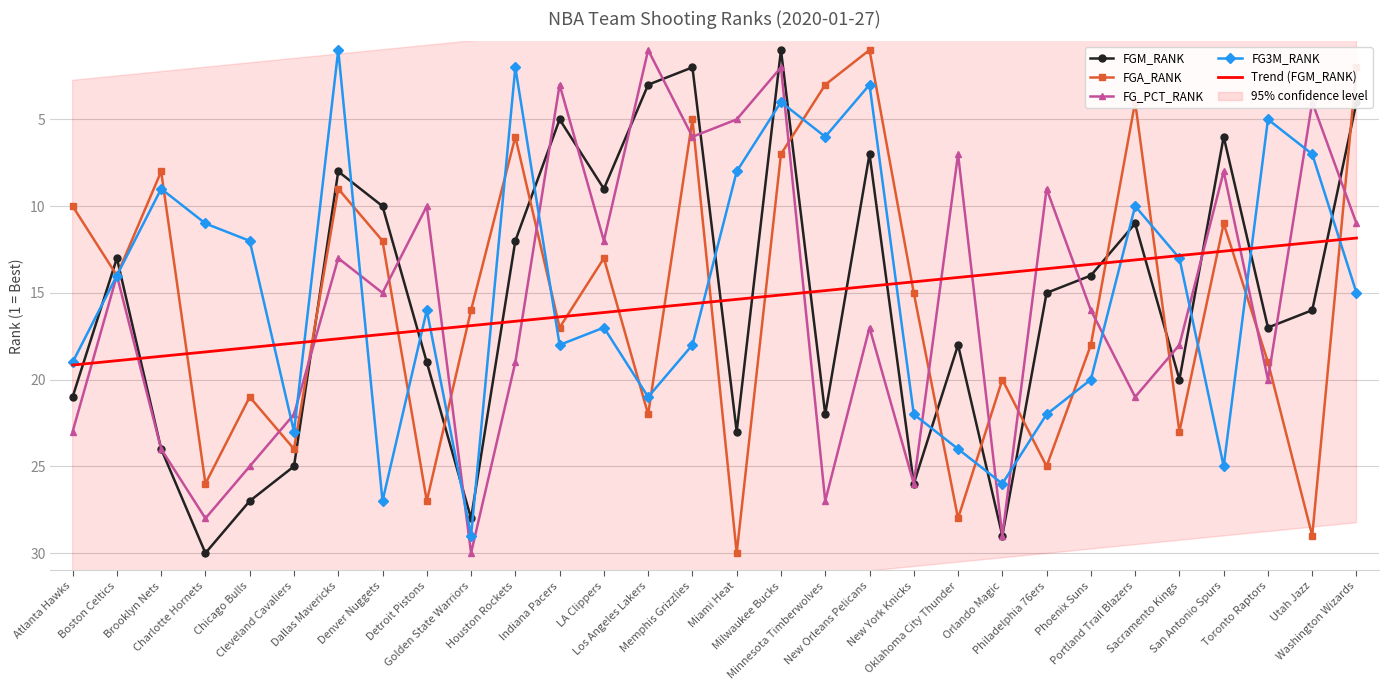

How many values in the FG_PCT_RANK series are below 16?

15